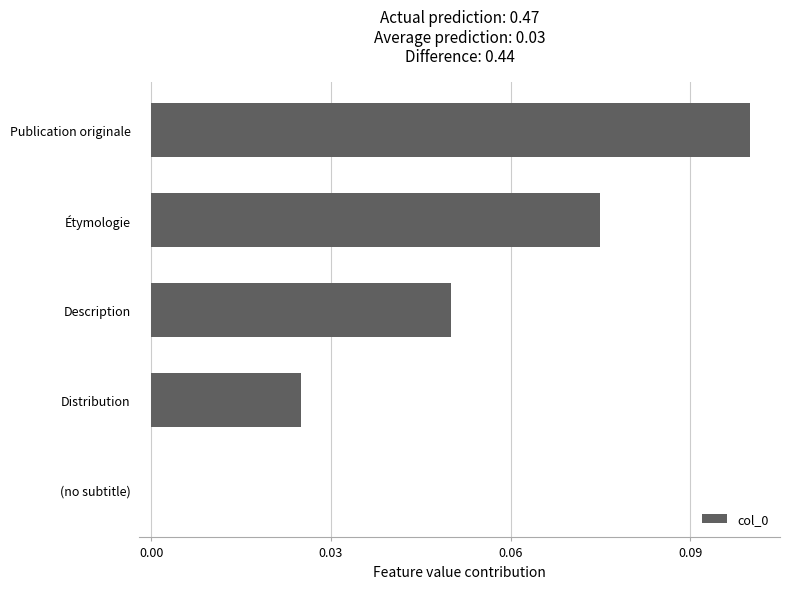

Are the bars horizontal?

Yes